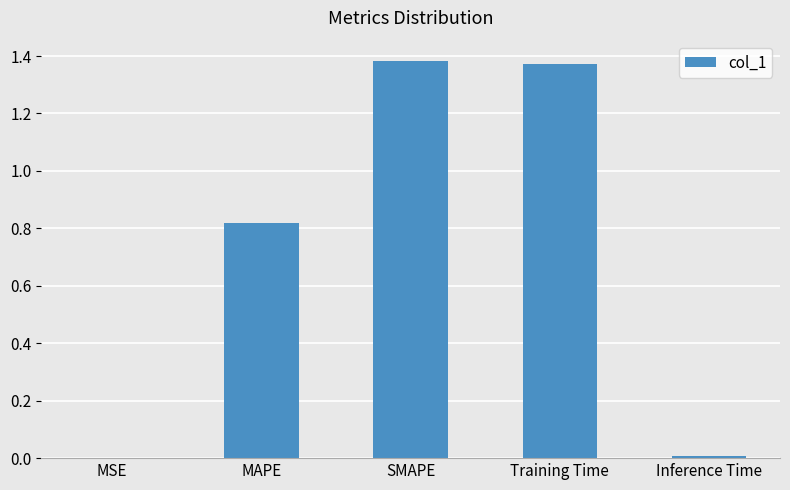

Which has a higher value, MAPE or SMAPE?

SMAPE